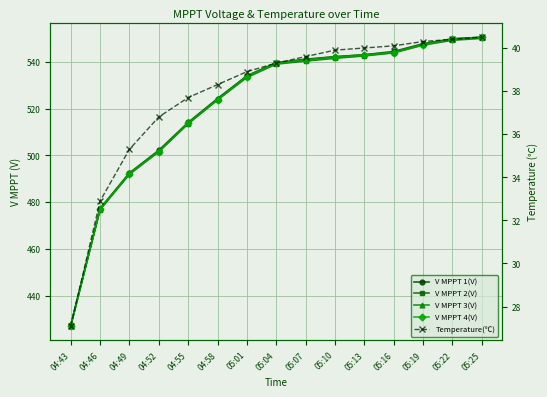

What is the spread (max minus min) of values at 05:19?

507.4